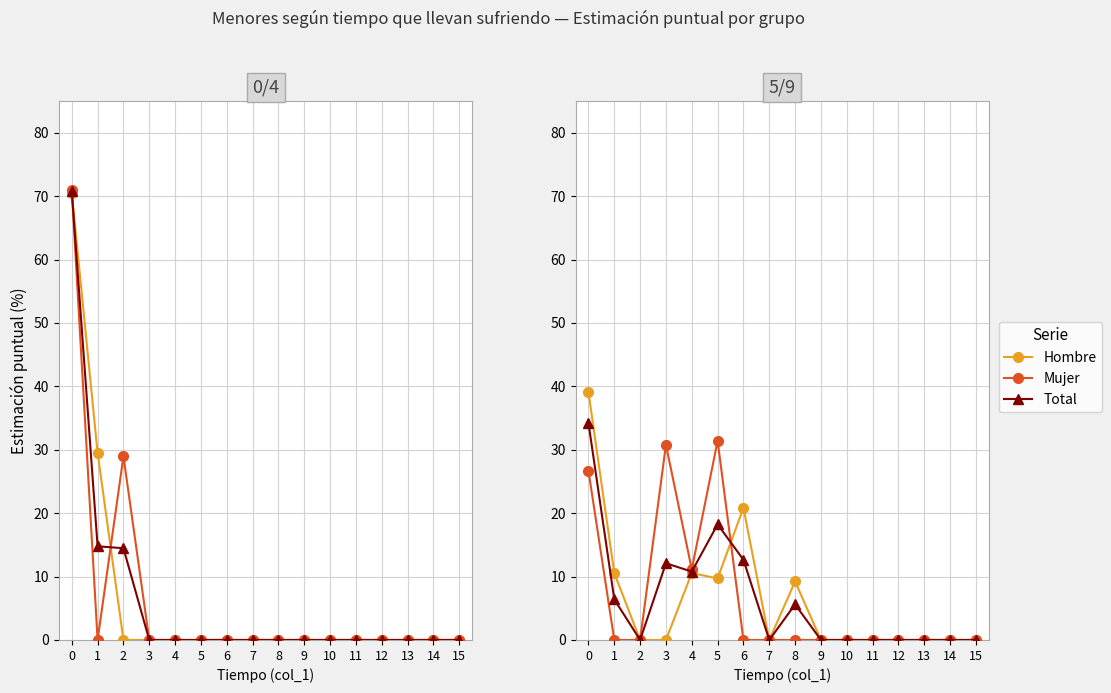

What is the difference between the maximum and minimum values in the Total (5/9) series?

34.2